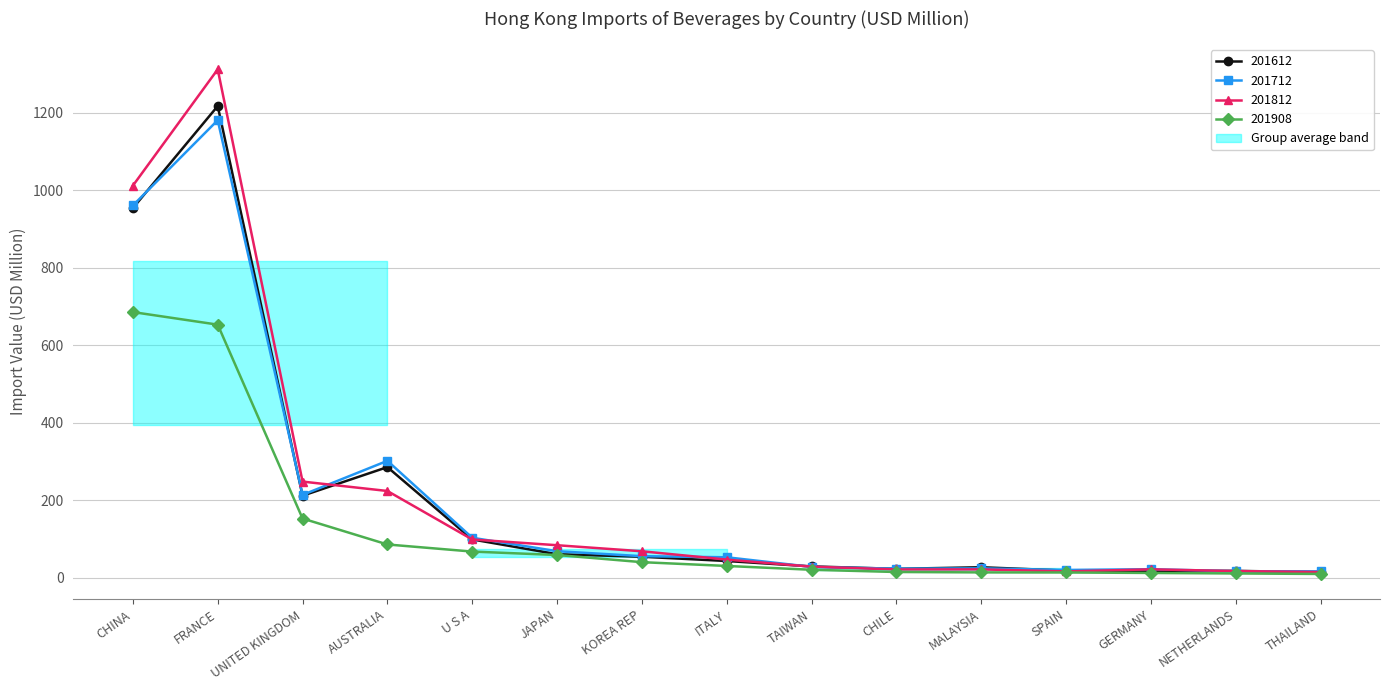

What are all the series names shown in the legend?

201612, 201712, 201812, 201908